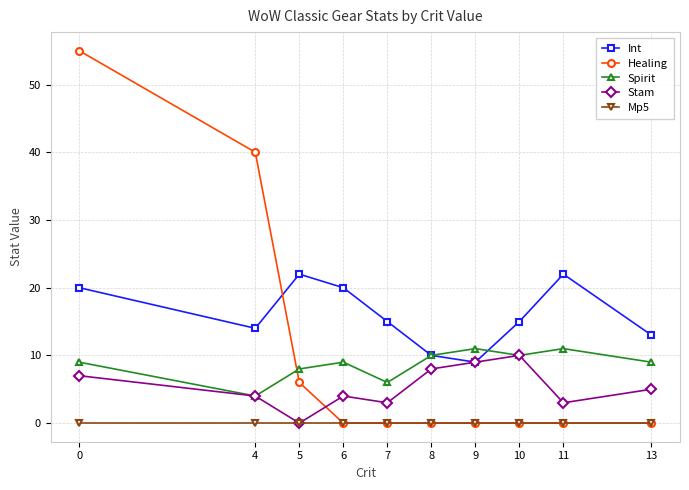

What is the spread (max minus min) of values at 11?

22